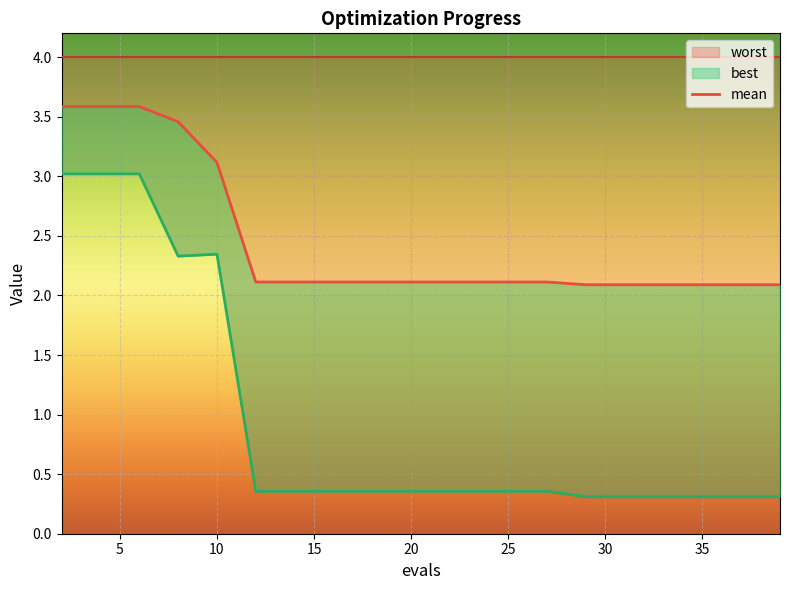

Reading left to right, what are all the values shown in this chart?

mean: 3.6	3.6	3.6	3.5	3.1	2.1	2.1	2.1	2.1	2.1	2.1	2.1	2.1	2.1	2.1	2.1	2.1	2.1	2.1	2.1
best: 3.0	3.0	3.0	2.3	2.3	0.4	0.4	0.4	0.4	0.4	0.4	0.4	0.4	0.4	0.3	0.3	0.3	0.3	0.3	0.3